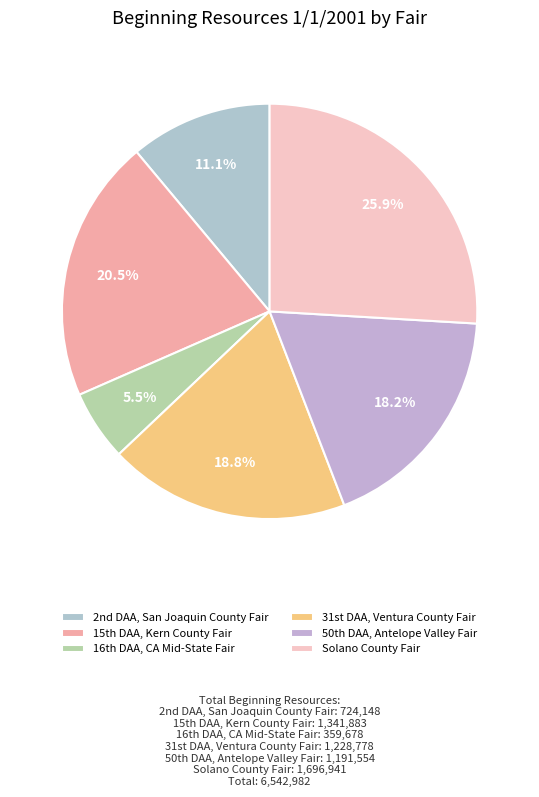

Which category has the biggest portion of the pie?

Solano County Fair